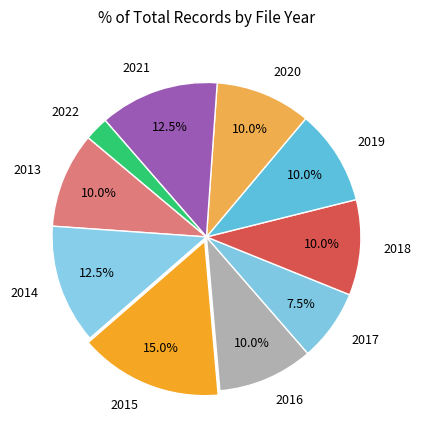

Is there any slice that represents more than half of the pie?

No